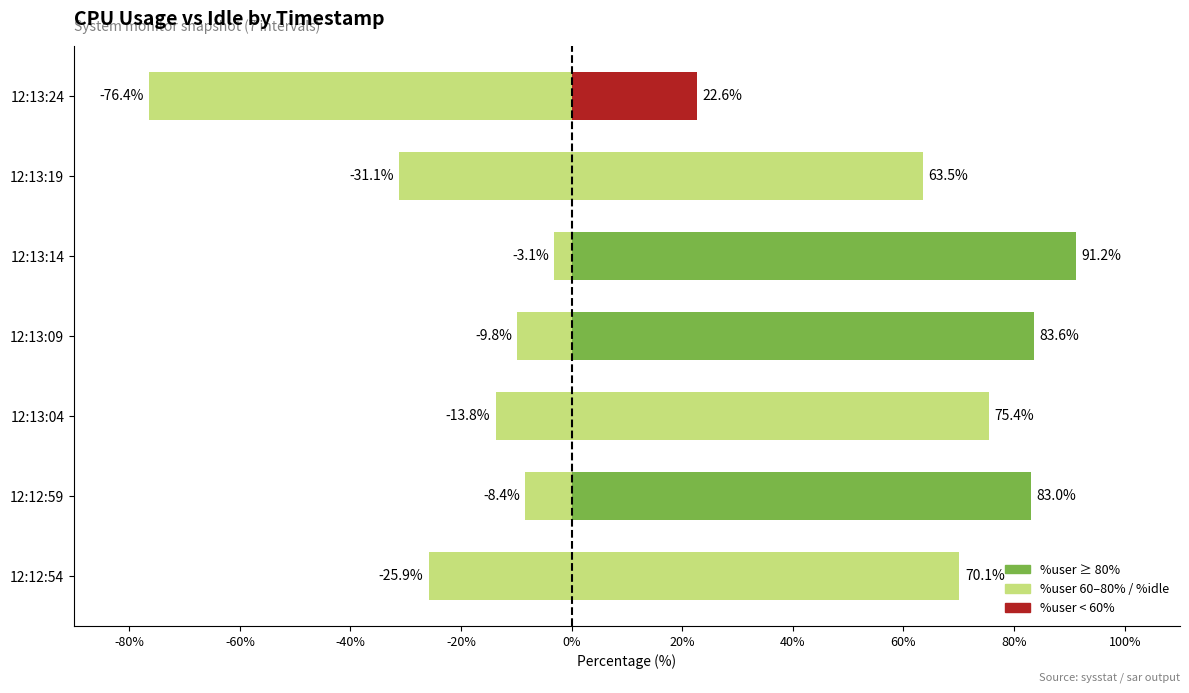

What is the minimum value shown in the chart?

-76.4